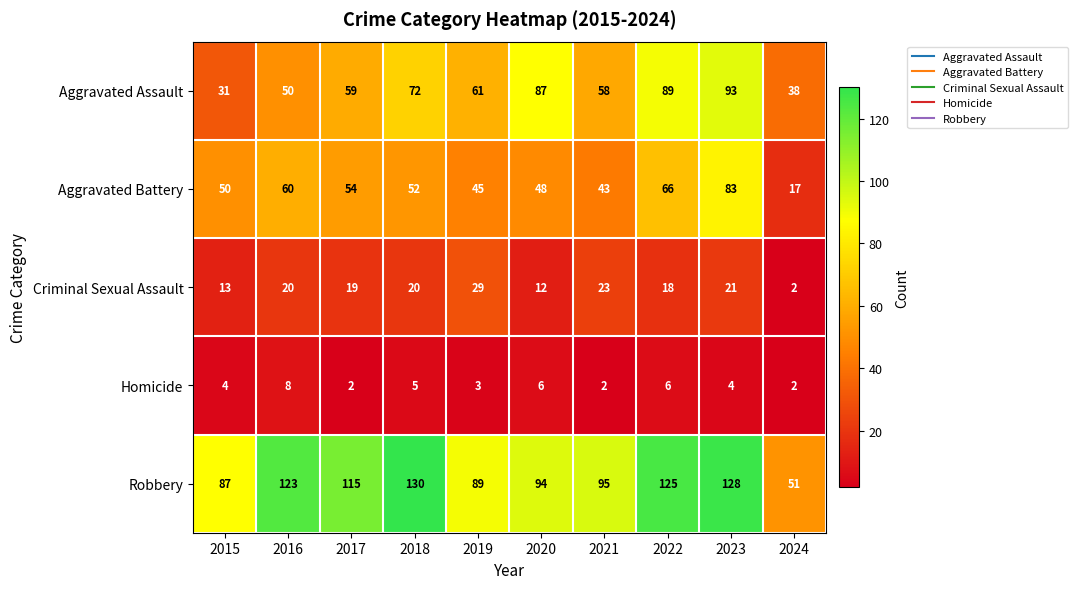

The Homicide series shows 6 at 2020. True or false?

True